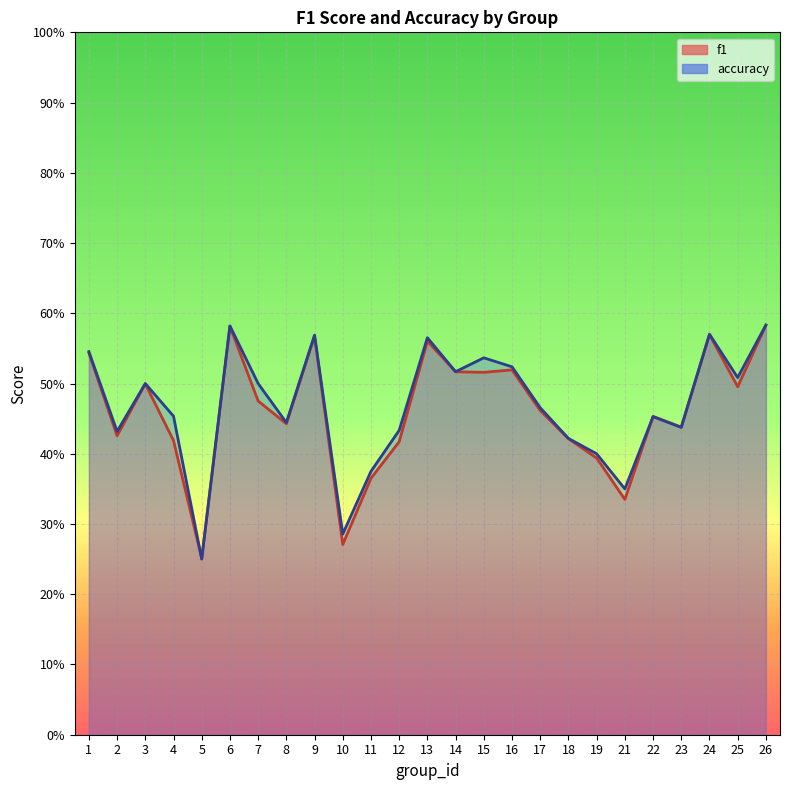

Reading right to left, what are all the values shown in this chart?

f1: 26=0.6	25=0.5	24=0.6	23=0.4	22=0.5	21=0.3	19=0.4	18=0.4	17=0.5	16=0.5	15=0.5	14=0.5	13=0.6	12=0.4	11=0.4	10=0.3	9=0.6	8=0.4	7=0.5	6=0.6	5=0.3	4=0.4	3=0.5	2=0.4	1=0.5
accuracy: 26=0.6	25=0.5	24=0.6	23=0.4	22=0.5	21=0.3	19=0.4	18=0.4	17=0.5	16=0.5	15=0.5	14=0.5	13=0.6	12=0.4	11=0.4	10=0.3	9=0.6	8=0.4	7=0.5	6=0.6	5=0.2	4=0.5	3=0.5	2=0.4	1=0.5